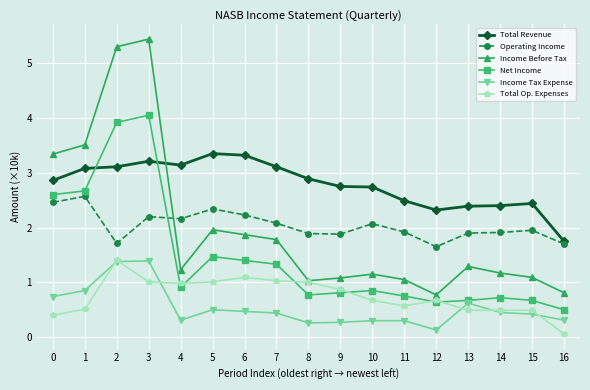

Which category has the highest value across all series?

3